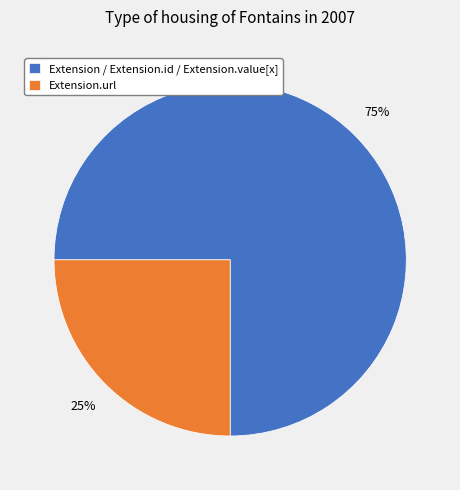

Combined, do Extension.url and Extension / Extension.id / Extension.value[x] account for over 50%?

Yes